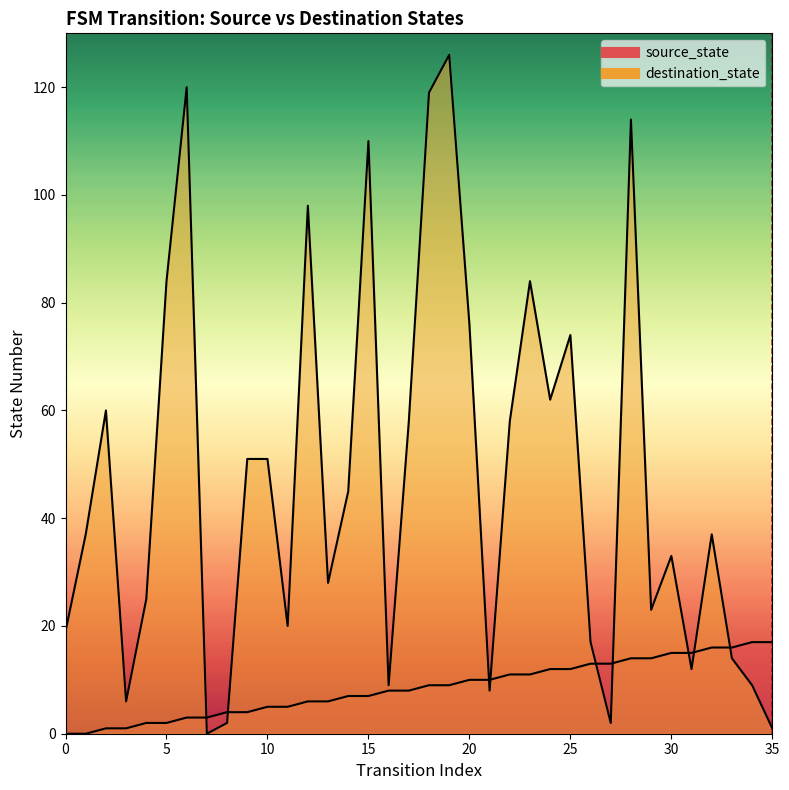

List the series in order of their overall mean, highest first.

destination_state, source_state